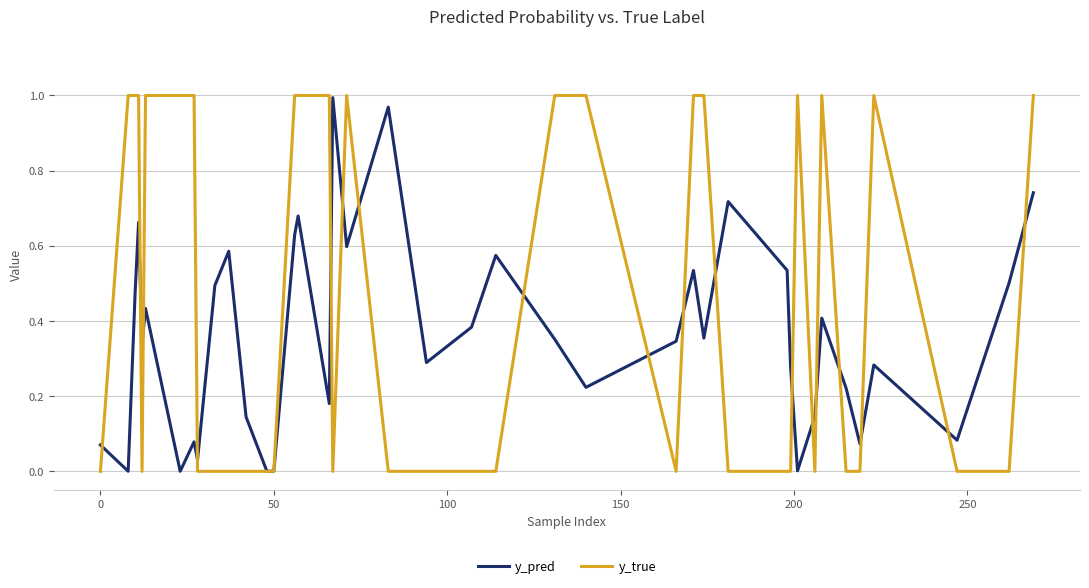

Which series has the widest spread of values?

y_true